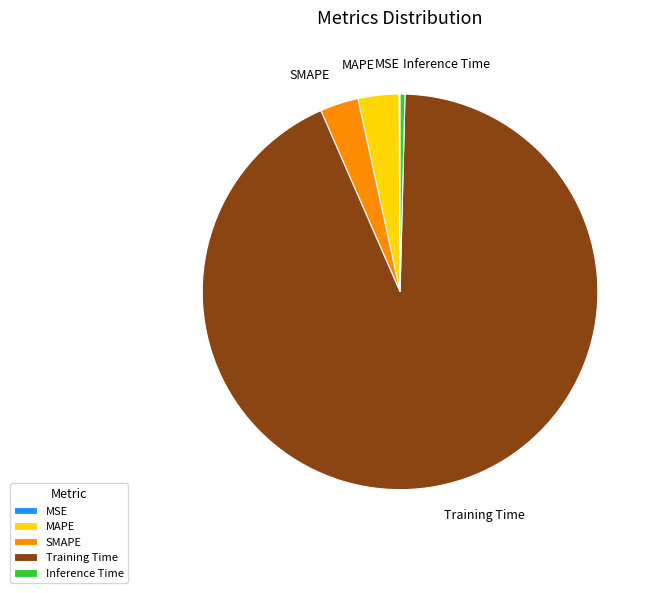

True or false: MAPE accounts for 3% of the total.

True